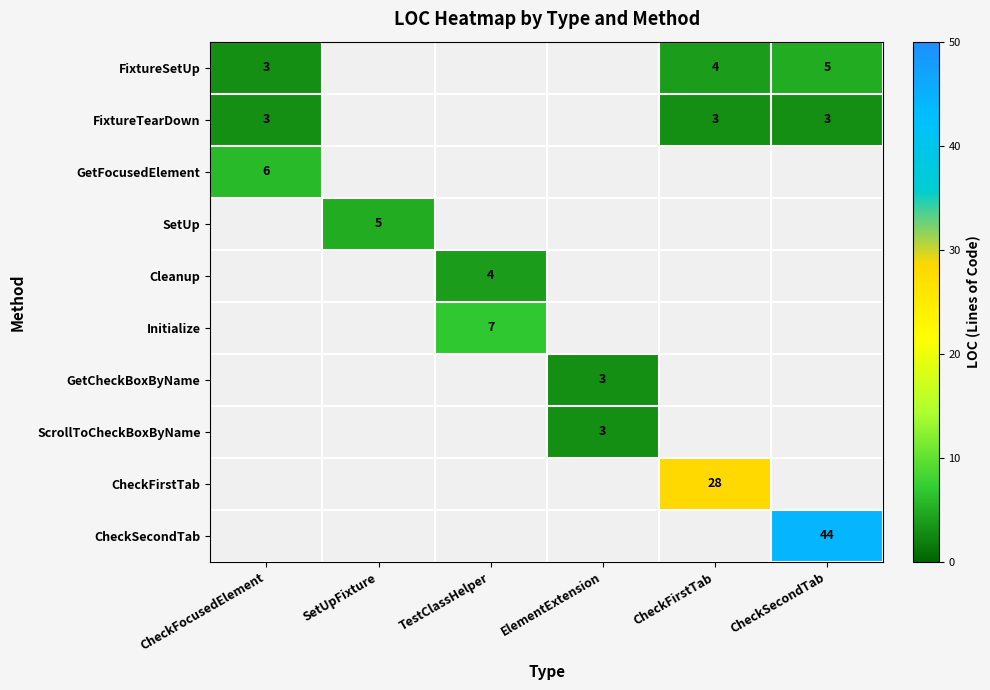

What is the smallest value displayed?

3.0